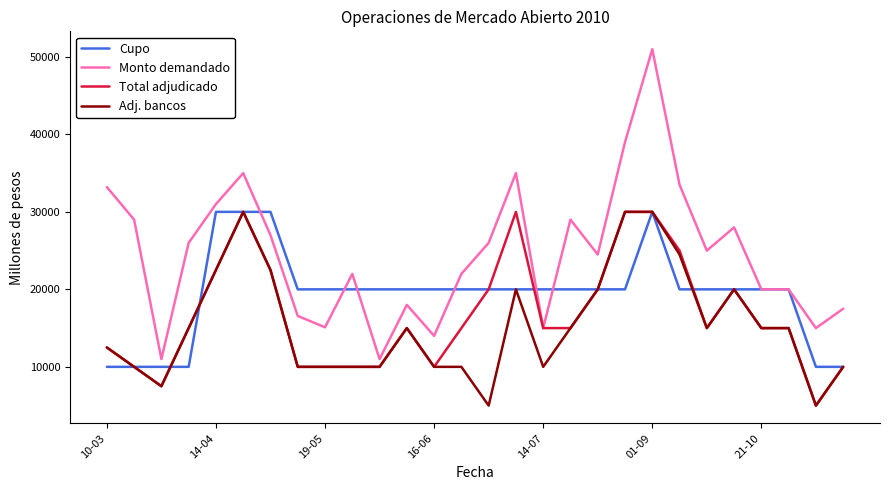

What is the greatest value displayed?

51000